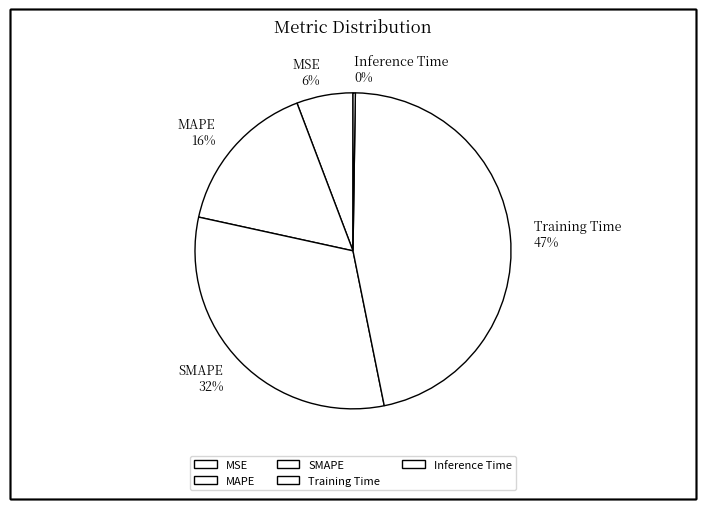

Which category has the biggest portion of the pie?

Training Time